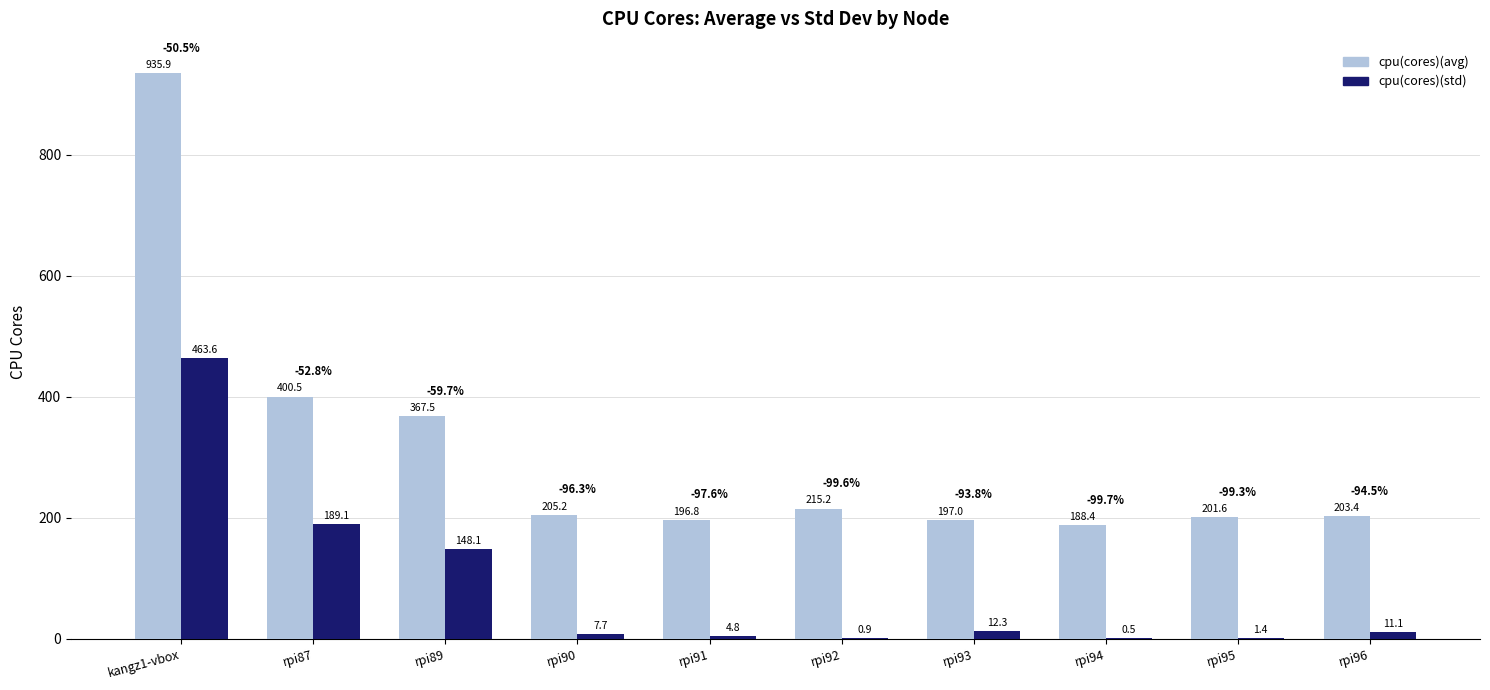

How many groups of bars are there?

10